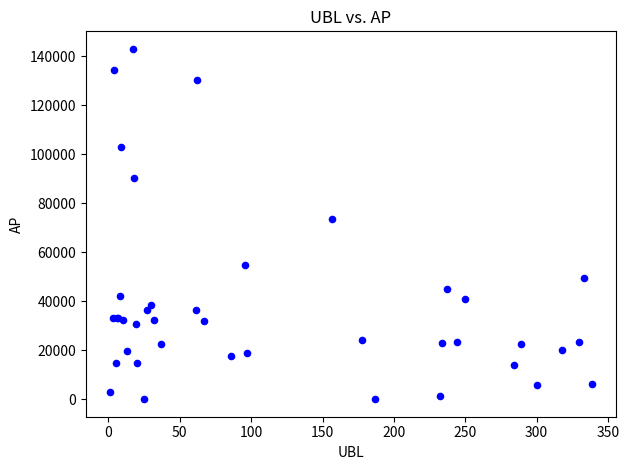

What Y value in the scatter plot is closest to 71515?

73459